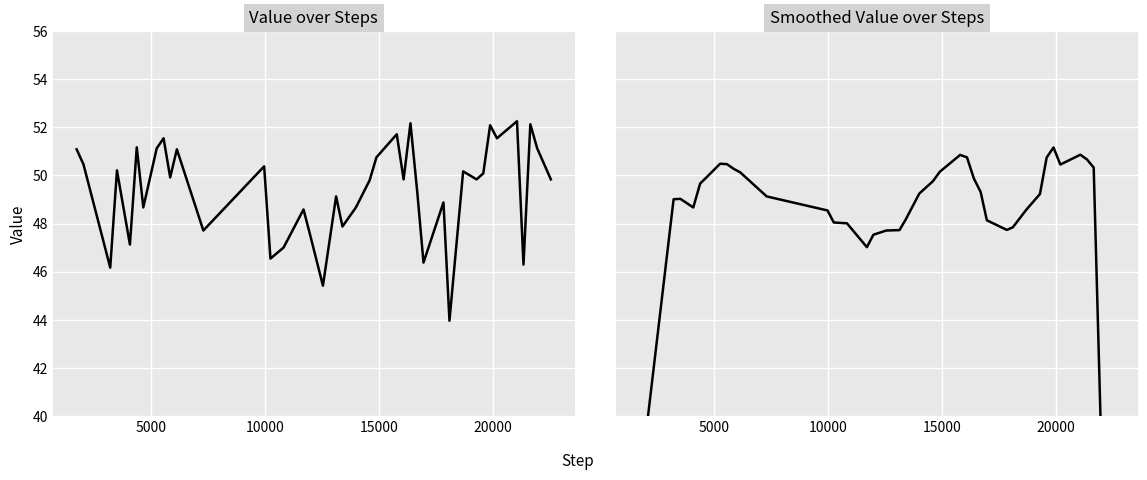

How many data points in Value are less than 49?

15